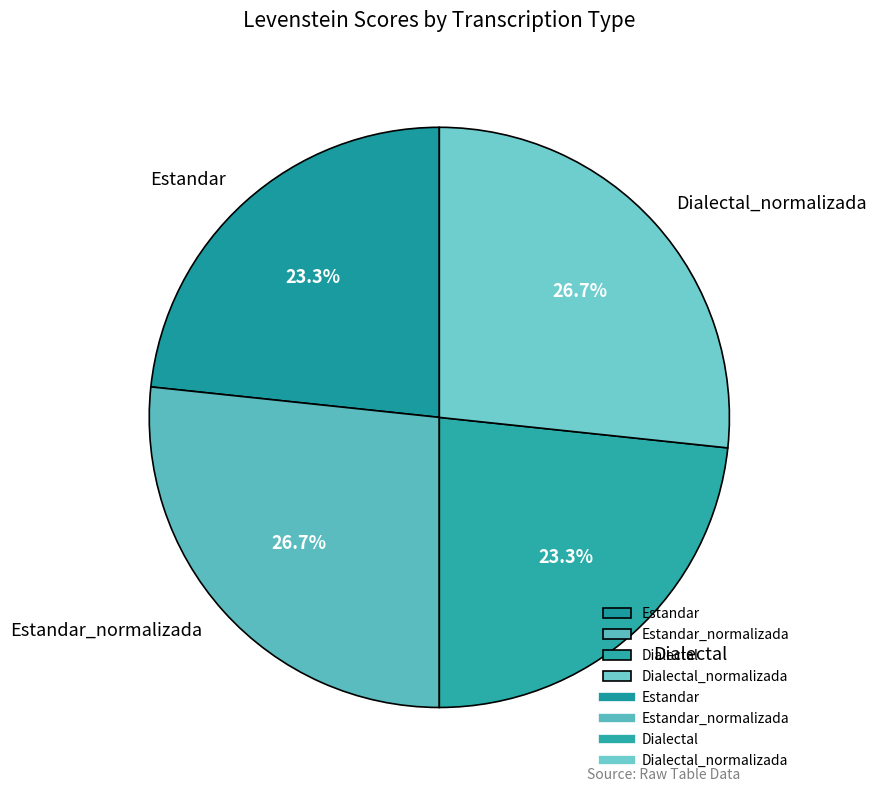

What percentage is the Estandar slice, to the nearest percent?

23%